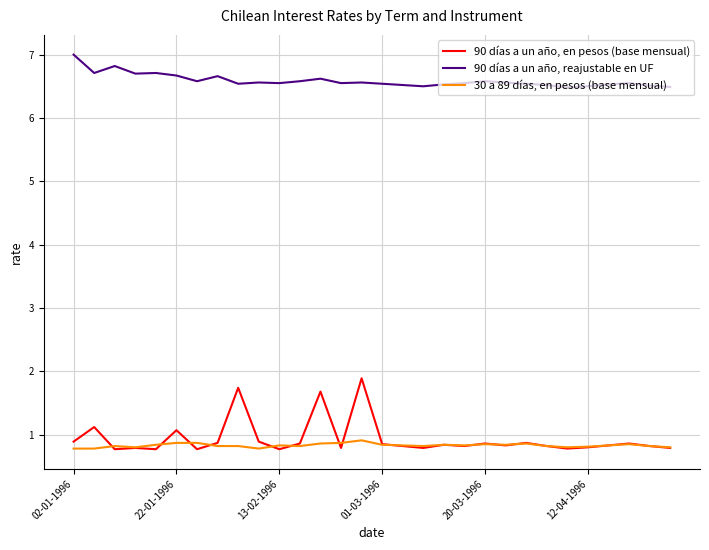

What is the lowest value of the 90 días a un año, en pesos (base mensual) series?

0.8